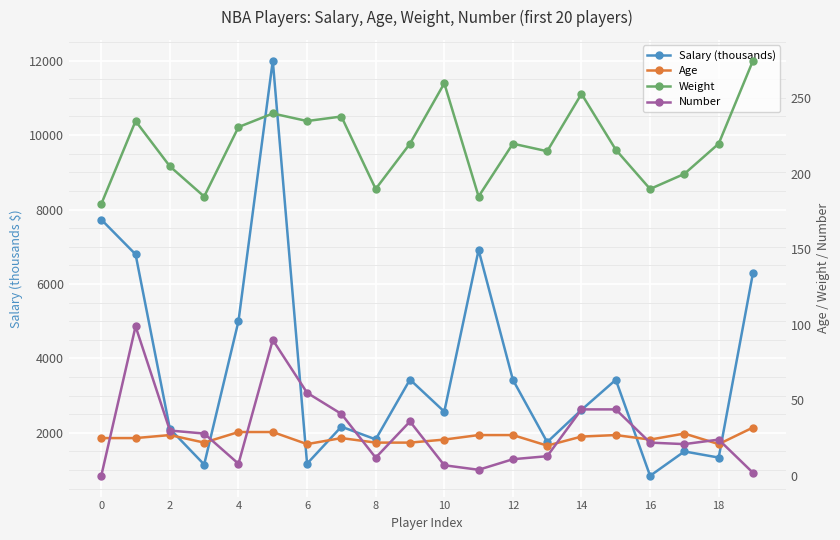

Rank the series by their maximum value, from lowest to highest.

Age, Number, Weight, Salary (thousands)